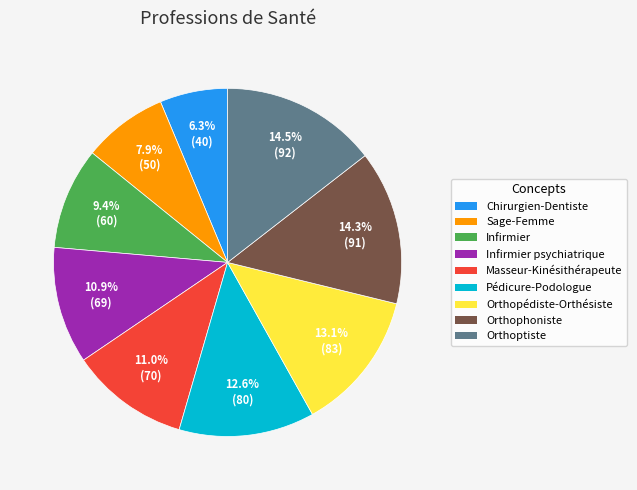

How many slices are in this pie chart?

9